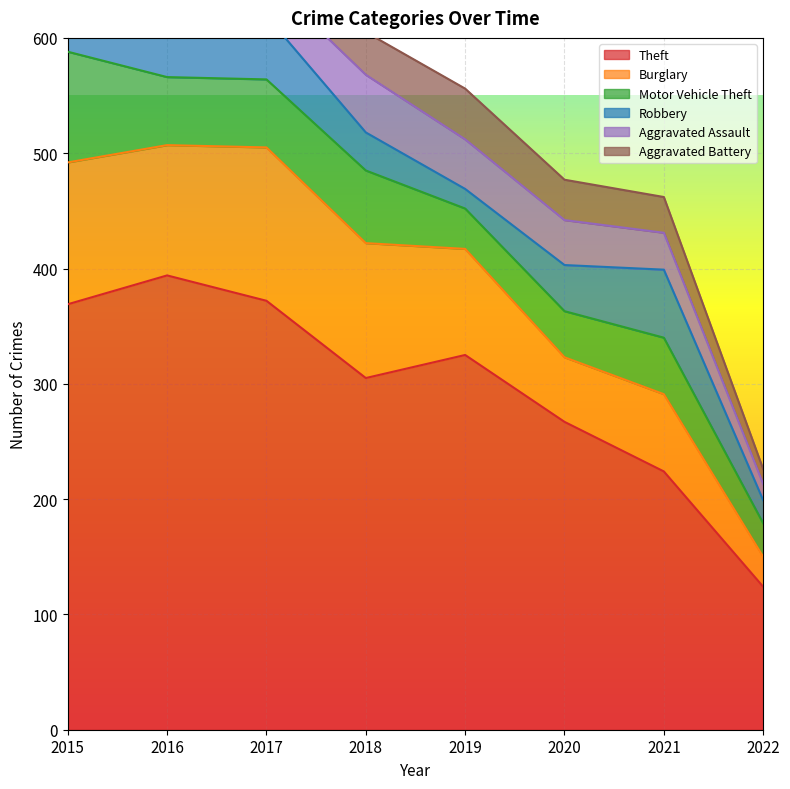

What is the sum of all Theft values?

2380